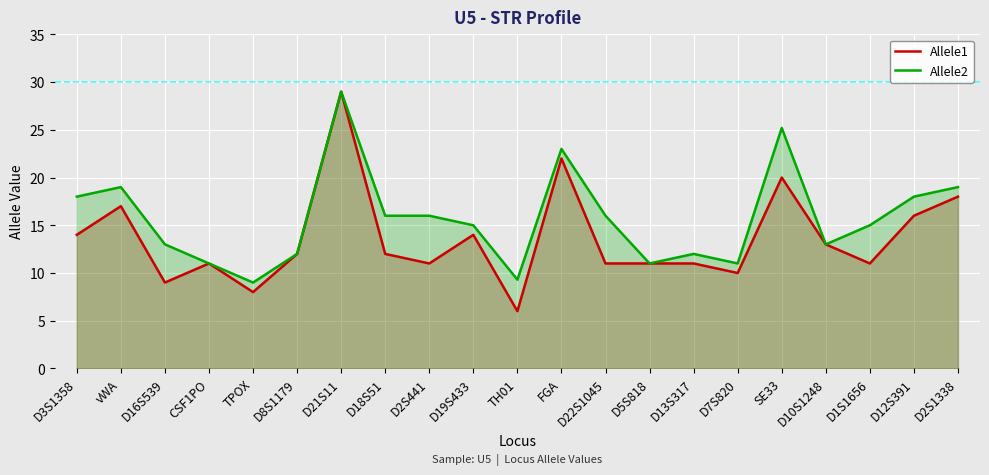

At which category does Allele2 reach its first local valley?

TPOX